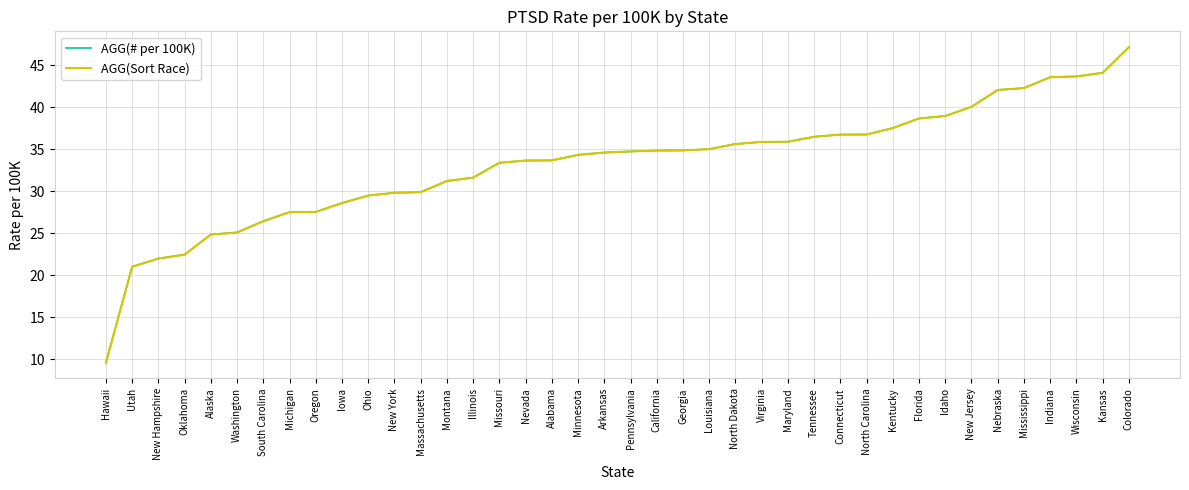

True or false: AGG(# per 100K) and AGG(Sort Race) intersect in this chart.

False